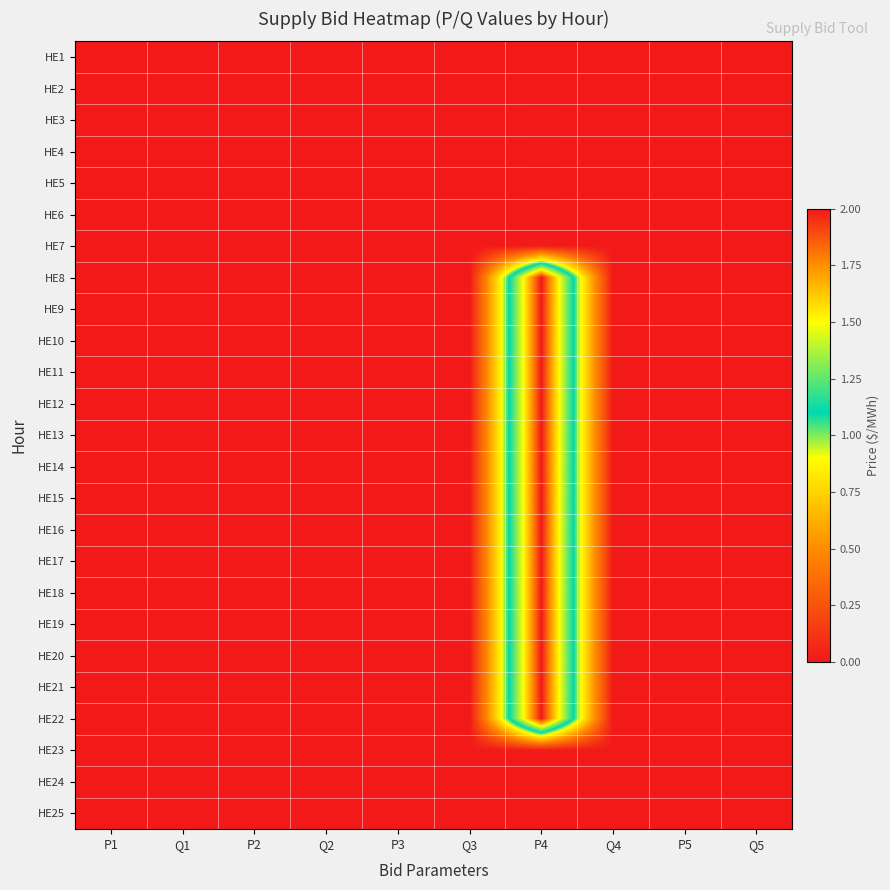

Reading left to right, list all the values displayed in this chart.

HE1: P1=0.0	Q1=0.0	P2=0.0	Q2=0.0	P3=0.0	Q3=0.0	P4=0.0	Q4=0.0	P5=0.0	Q5=0.0
HE2: P1=0.0	Q1=0.0	P2=0.0	Q2=0.0	P3=0.0	Q3=0.0	P4=0.0	Q4=0.0	P5=0.0	Q5=0.0
HE3: P1=0.0	Q1=0.0	P2=0.0	Q2=0.0	P3=0.0	Q3=0.0	P4=0.0	Q4=0.0	P5=0.0	Q5=0.0
HE4: P1=0.0	Q1=0.0	P2=0.0	Q2=0.0	P3=0.0	Q3=0.0	P4=0.0	Q4=0.0	P5=0.0	Q5=0.0
HE5: P1=0.0	Q1=0.0	P2=0.0	Q2=0.0	P3=0.0	Q3=0.0	P4=0.0	Q4=0.0	P5=0.0	Q5=0.0
HE6: P1=0.0	Q1=0.0	P2=0.0	Q2=0.0	P3=0.0	Q3=0.0	P4=0.0	Q4=0.0	P5=0.0	Q5=0.0
HE7: P1=0.0	Q1=0.0	P2=0.0	Q2=0.0	P3=0.0	Q3=0.0	P4=0.0	Q4=0.0	P5=0.0	Q5=0.0
HE8: P1=0.0	Q1=0.0	P2=0.0	Q2=0.0	P3=0.0	Q3=0.0	P4=2.0	Q4=0.0	P5=0.0	Q5=0.0
HE9: P1=0.0	Q1=0.0	P2=0.0	Q2=0.0	P3=0.0	Q3=0.0	P4=2.0	Q4=0.0	P5=0.0	Q5=0.0
HE10: P1=0.0	Q1=0.0	P2=0.0	Q2=0.0	P3=0.0	Q3=0.0	P4=2.0	Q4=0.0	P5=0.0	Q5=0.0
HE11: P1=0.0	Q1=0.0	P2=0.0	Q2=0.0	P3=0.0	Q3=0.0	P4=2.0	Q4=0.0	P5=0.0	Q5=0.0
HE12: P1=0.0	Q1=0.0	P2=0.0	Q2=0.0	P3=0.0	Q3=0.0	P4=2.0	Q4=0.0	P5=0.0	Q5=0.0
HE13: P1=0.0	Q1=0.0	P2=0.0	Q2=0.0	P3=0.0	Q3=0.0	P4=2.0	Q4=0.0	P5=0.0	Q5=0.0
HE14: P1=0.0	Q1=0.0	P2=0.0	Q2=0.0	P3=0.0	Q3=0.0	P4=2.0	Q4=0.0	P5=0.0	Q5=0.0
HE15: P1=0.0	Q1=0.0	P2=0.0	Q2=0.0	P3=0.0	Q3=0.0	P4=2.0	Q4=0.0	P5=0.0	Q5=0.0
HE16: P1=0.0	Q1=0.0	P2=0.0	Q2=0.0	P3=0.0	Q3=0.0	P4=2.0	Q4=0.0	P5=0.0	Q5=0.0
HE17: P1=0.0	Q1=0.0	P2=0.0	Q2=0.0	P3=0.0	Q3=0.0	P4=2.0	Q4=0.0	P5=0.0	Q5=0.0
HE18: P1=0.0	Q1=0.0	P2=0.0	Q2=0.0	P3=0.0	Q3=0.0	P4=2.0	Q4=0.0	P5=0.0	Q5=0.0
HE19: P1=0.0	Q1=0.0	P2=0.0	Q2=0.0	P3=0.0	Q3=0.0	P4=2.0	Q4=0.0	P5=0.0	Q5=0.0
HE20: P1=0.0	Q1=0.0	P2=0.0	Q2=0.0	P3=0.0	Q3=0.0	P4=2.0	Q4=0.0	P5=0.0	Q5=0.0
HE21: P1=0.0	Q1=0.0	P2=0.0	Q2=0.0	P3=0.0	Q3=0.0	P4=2.0	Q4=0.0	P5=0.0	Q5=0.0
HE22: P1=0.0	Q1=0.0	P2=0.0	Q2=0.0	P3=0.0	Q3=0.0	P4=2.0	Q4=0.0	P5=0.0	Q5=0.0
HE23: P1=0.0	Q1=0.0	P2=0.0	Q2=0.0	P3=0.0	Q3=0.0	P4=0.0	Q4=0.0	P5=0.0	Q5=0.0
HE24: P1=0.0	Q1=0.0	P2=0.0	Q2=0.0	P3=0.0	Q3=0.0	P4=0.0	Q4=0.0	P5=0.0	Q5=0.0
HE25: P1=0.0	Q1=0.0	P2=0.0	Q2=0.0	P3=0.0	Q3=0.0	P4=0.0	Q4=0.0	P5=0.0	Q5=0.0